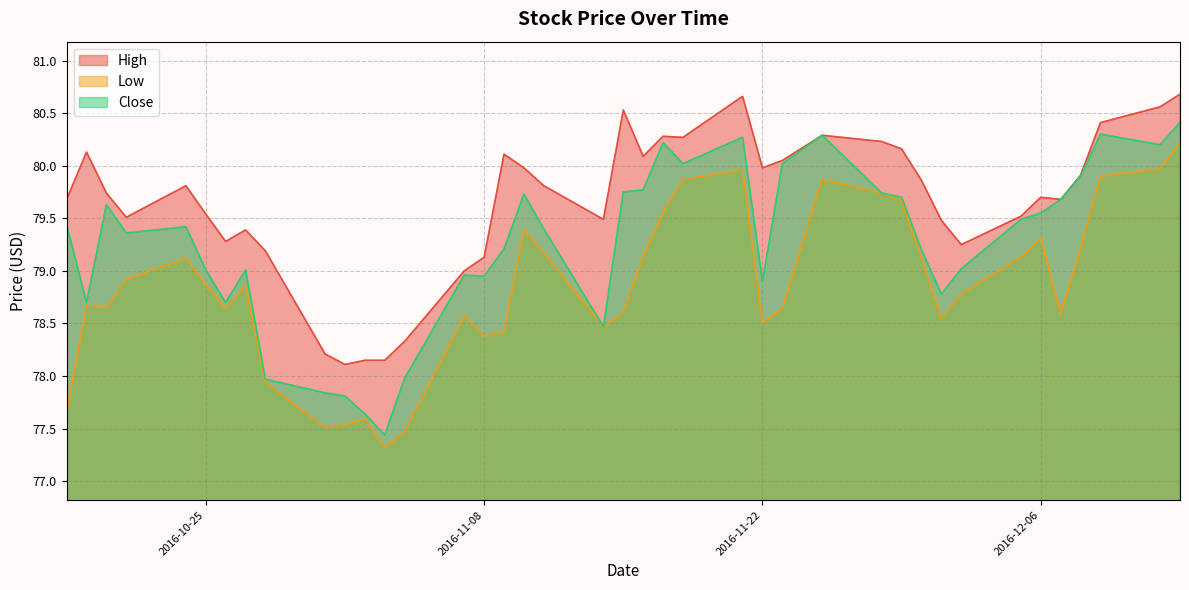

What are all the series names shown in the legend?

High, Low, Close